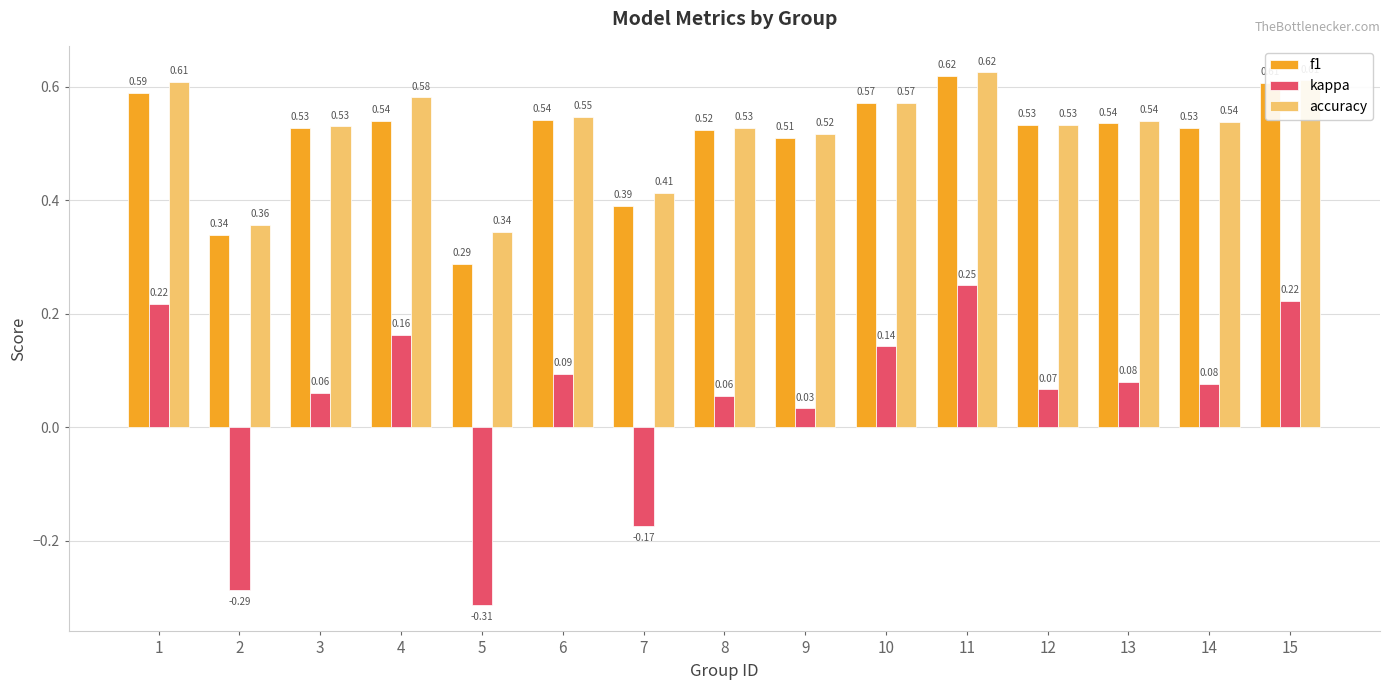

At how many categories does at least one series exceed 0?

15